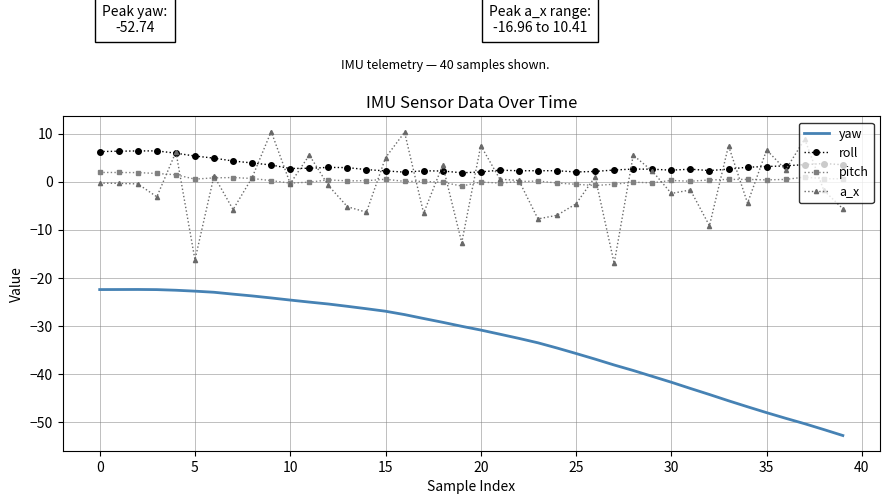

What is the maximum value shown in the chart?

10.4